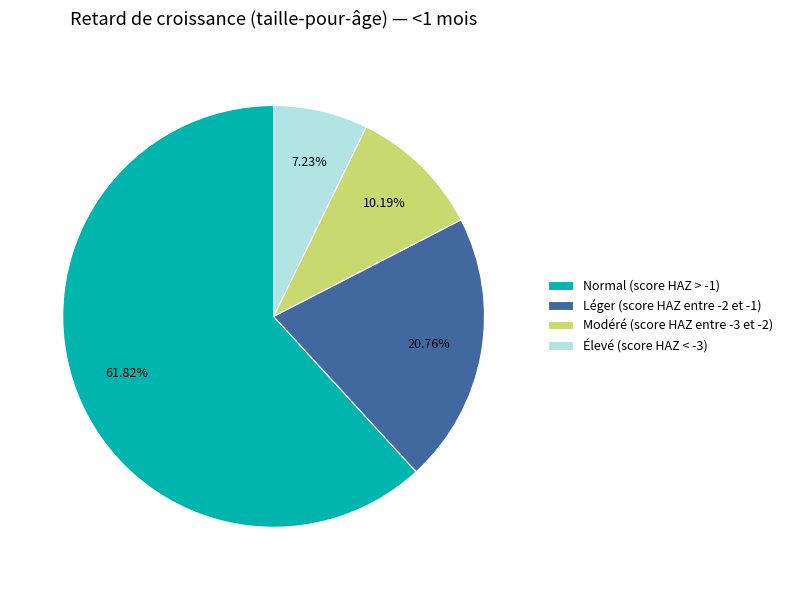

How many segments does this pie chart have?

4